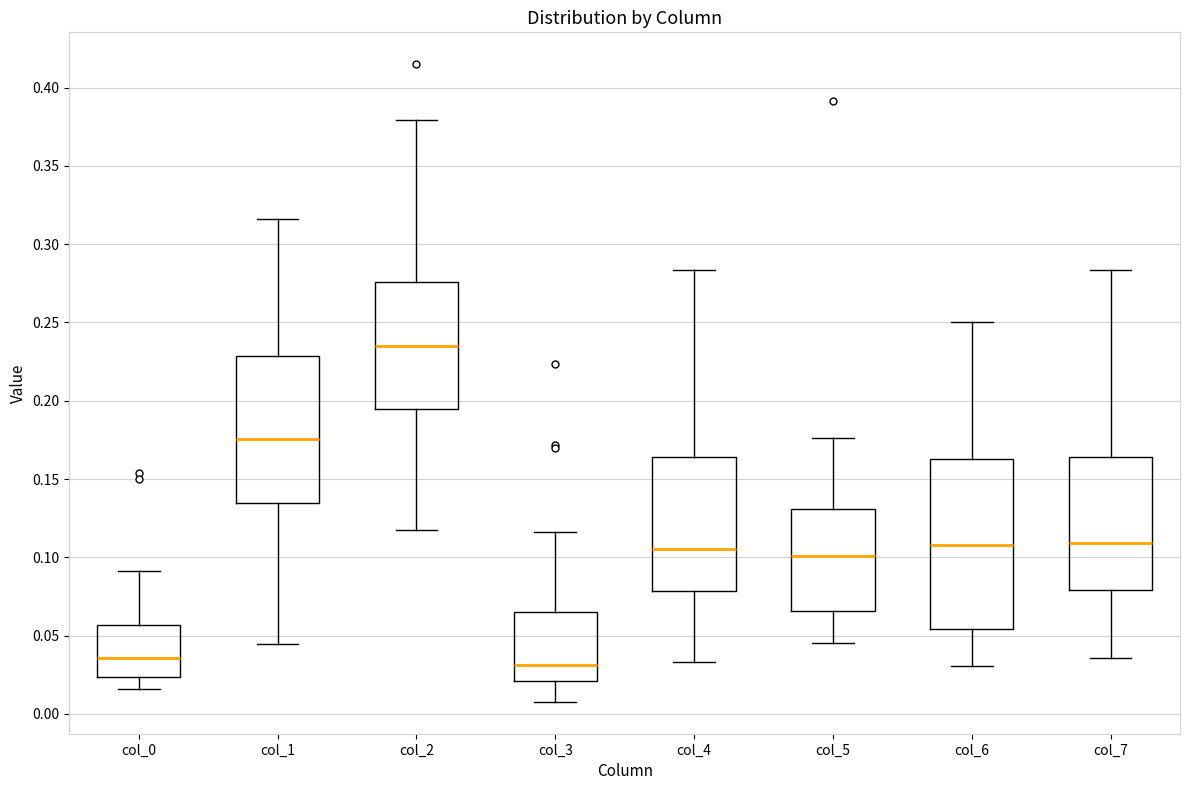

Where is the lower edge of the box for col_7 on the y-axis? The values are not printed on the chart, so give them approximately, as read against the axis.

0.080